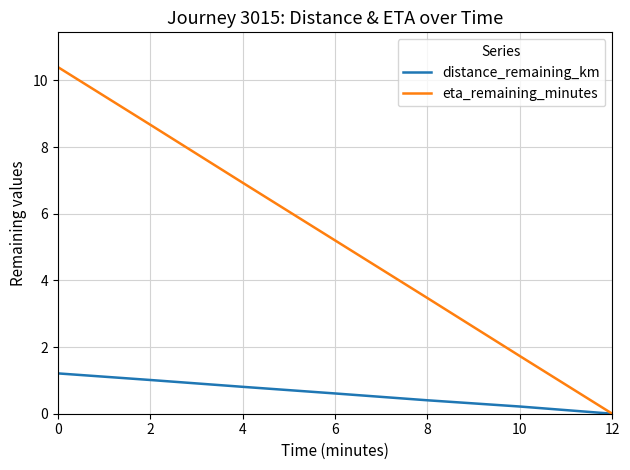

Reading left to right, list all the values displayed in this chart.

distance_remaining_km: 0=1.2	2=1.0	4=0.8	6=0.6	8=0.4	10=0.2	12=0.0
eta_remaining_minutes: 0=10.4	2=8.7	4=6.9	6=5.2	8=3.5	10=1.7	12=0.0